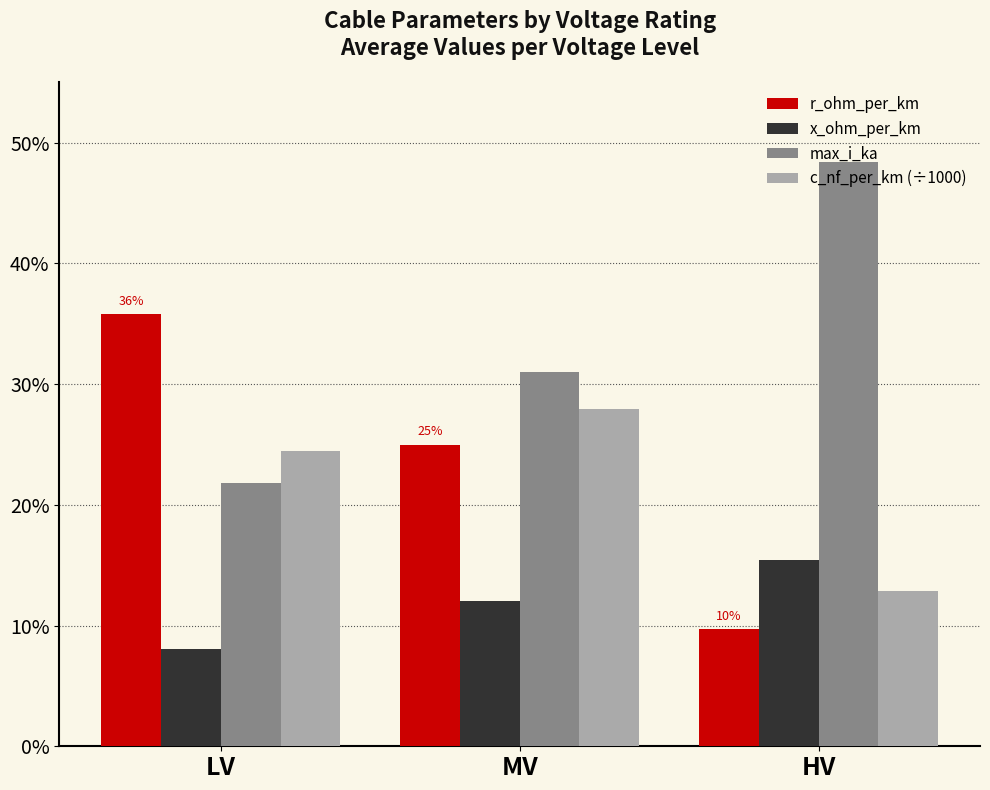

At which label does max_i_ka reach its peak?

HV